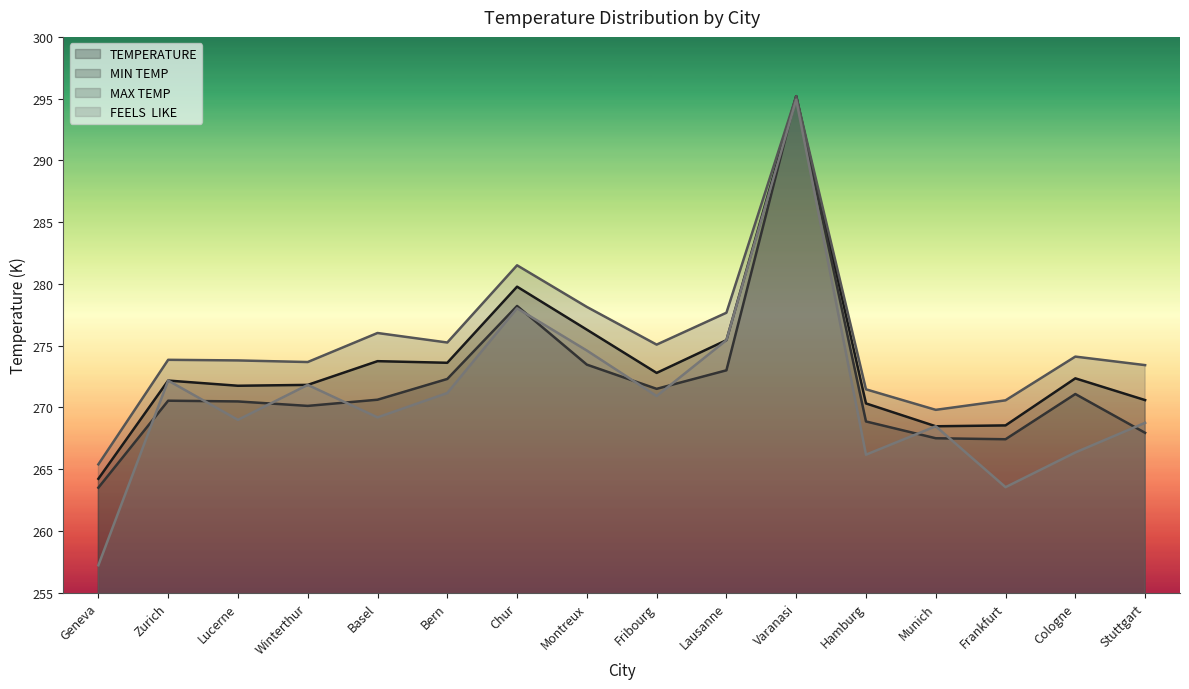

Reading left to right, transcribe all the data shown in this chart.

TEMPERATURE: 264.2	272.2	271.8	271.8	273.8	273.6	279.8	276.3	272.8	275.4	295.2	270.3	268.5	268.6	272.4	270.6
MIN TEMP: 263.5	270.6	270.5	270.1	270.6	272.3	278.2	273.5	271.5	273.0	295.2	268.9	267.5	267.4	271.1	267.9
MAX TEMP: 265.4	273.9	273.8	273.7	276.0	275.3	281.5	278.1	275.1	277.7	295.2	271.5	269.8	270.6	274.1	273.4
FEELS  LIKE: 257.2	272.2	269.0	271.8	269.2	271.2	278.0	274.6	270.9	275.4	294.9	266.2	268.5	263.6	266.4	268.8